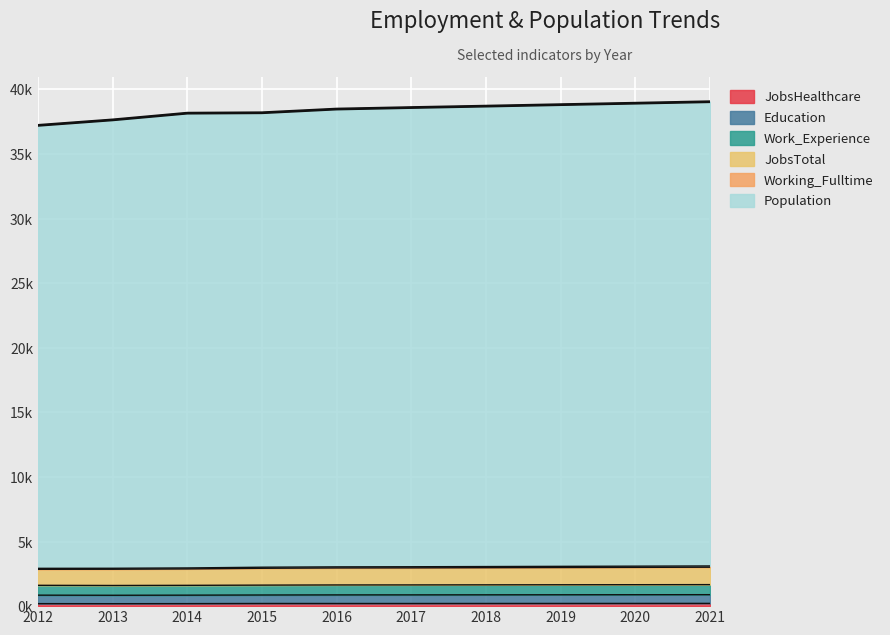

Does the chart display data point markers on the line(s)?

No